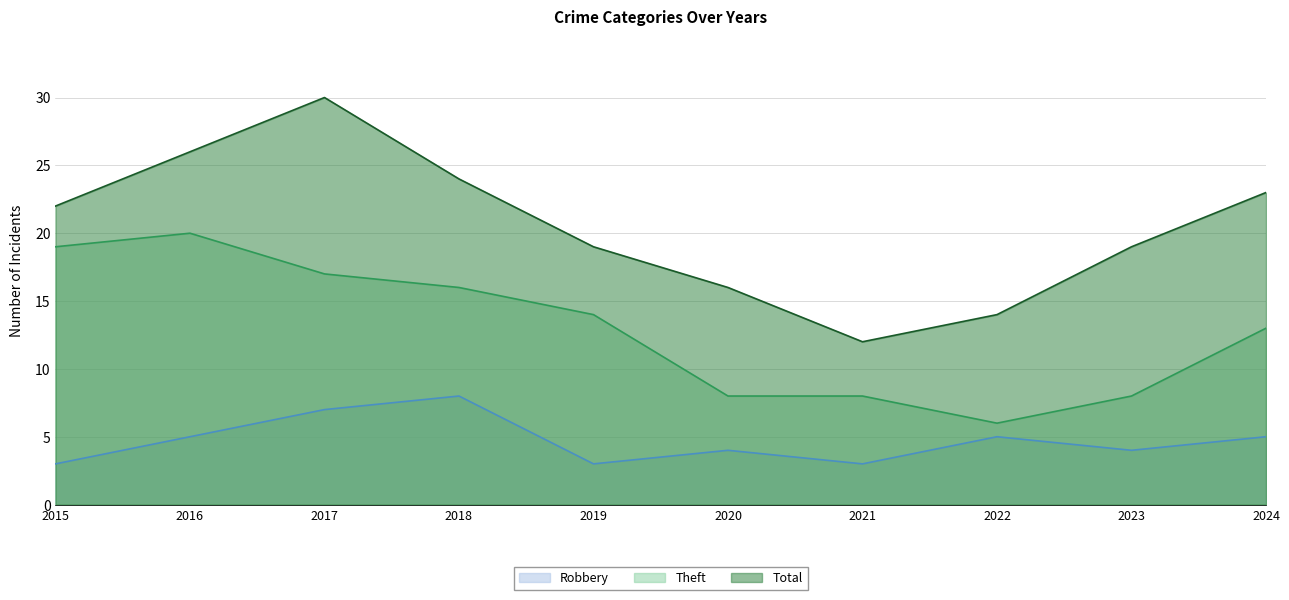

What are all the series names shown in the legend?

Robbery, Theft, Total